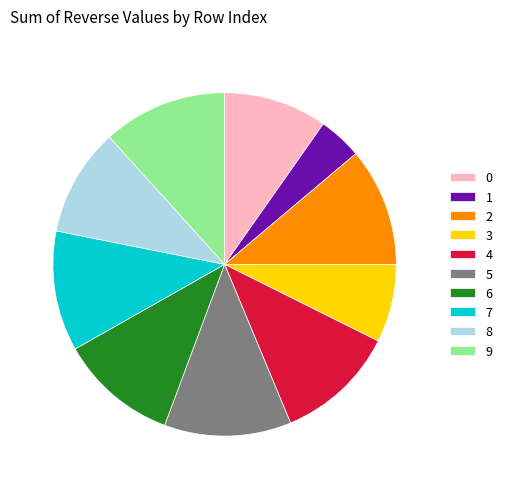

Is there any slice that represents more than half of the pie?

No